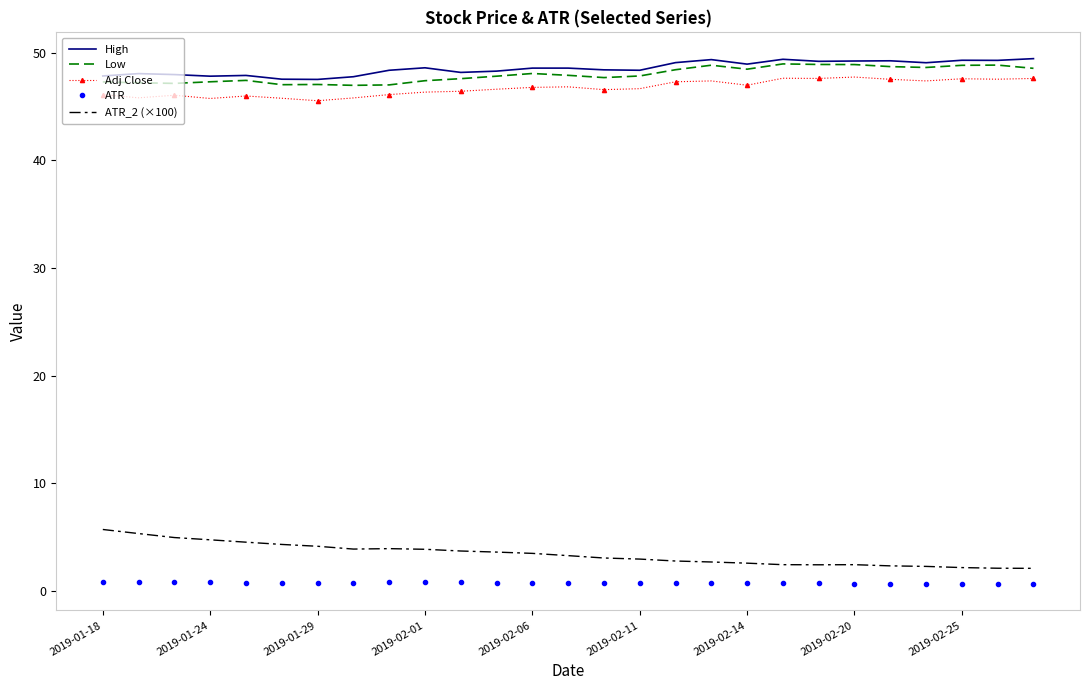

True or false: High and ATR intersect in this chart.

False